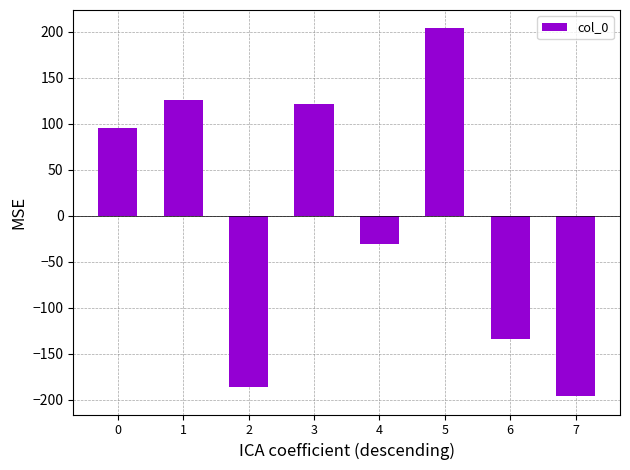

List the labels in order of value, smallest first.

7, 2, 6, 4, 0, 3, 1, 5